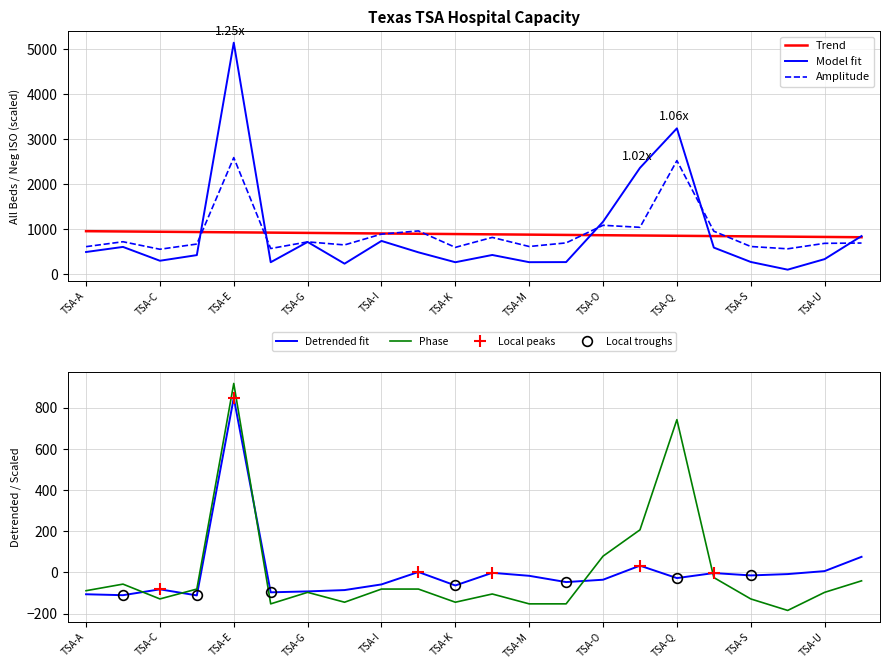

Reading left to right, what are all the values shown in this chart?

All_Beds: 496.0	609.0	302.0	427.0	5144.0	269.0	719.0	237.0	742.0	489.0	269.0	430.0	270.0	272.0	1168.0	2364.0	3242.0	594.0	275.0	104.0	338.0	850.0
Neg_ISO: 614.9	723.9	557.3	672.6	2592.4	573.3	720.7	653.4	893.8	964.3	598.9	820.1	618.1	698.3	1089.3	1044.4	2525.1	957.9	618.1	566.9	688.7	695.1
Number_of_Hospitals: -89.1	-57.1	-129.1	-81.1	918.9	-153.1	-97.1	-145.1	-81.1	-81.1	-145.1	-105.1	-153.1	-153.1	78.9	206.9	742.9	-25.1	-129.1	-185.1	-97.1	-41.1